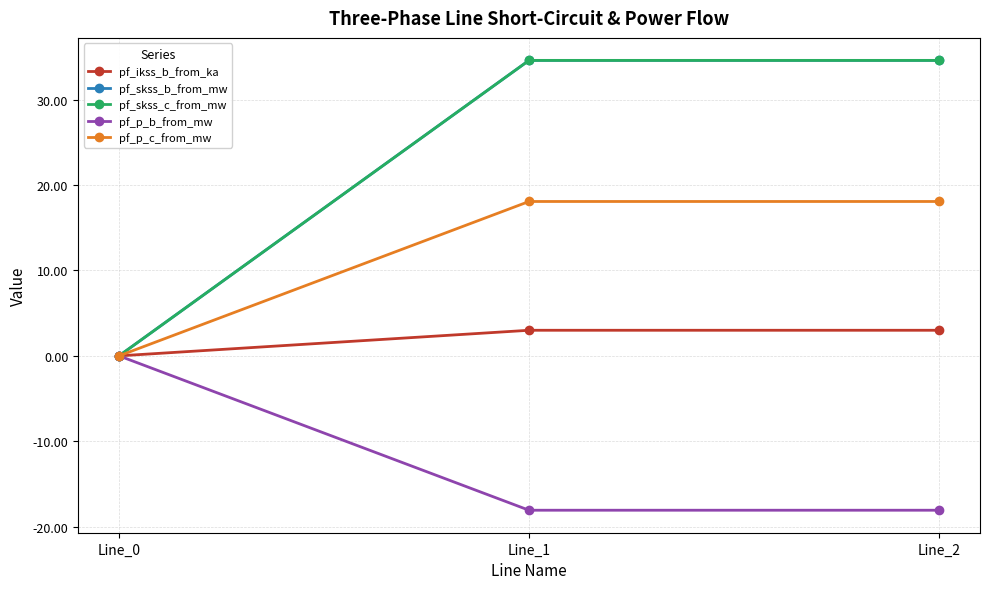

List the series in order of their peak value, lowest first.

pf_p_b_from_mw, pf_ikss_b_from_ka, pf_p_c_from_mw, pf_skss_b_from_mw, pf_skss_c_from_mw